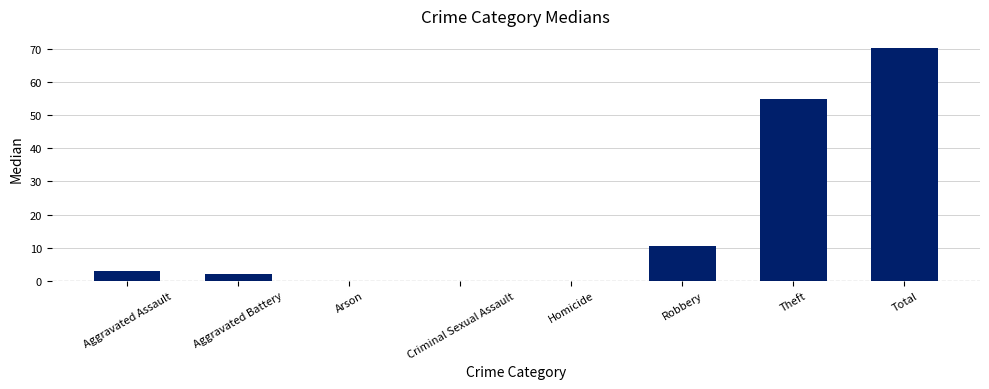

What is the sum of all values?

141.0